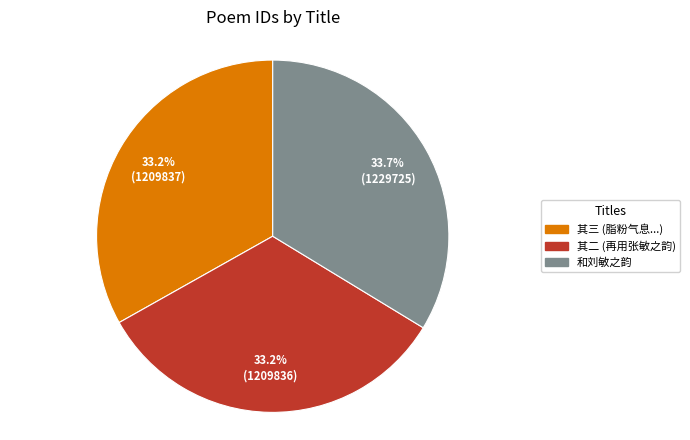

Count the number of slices in the pie.

3